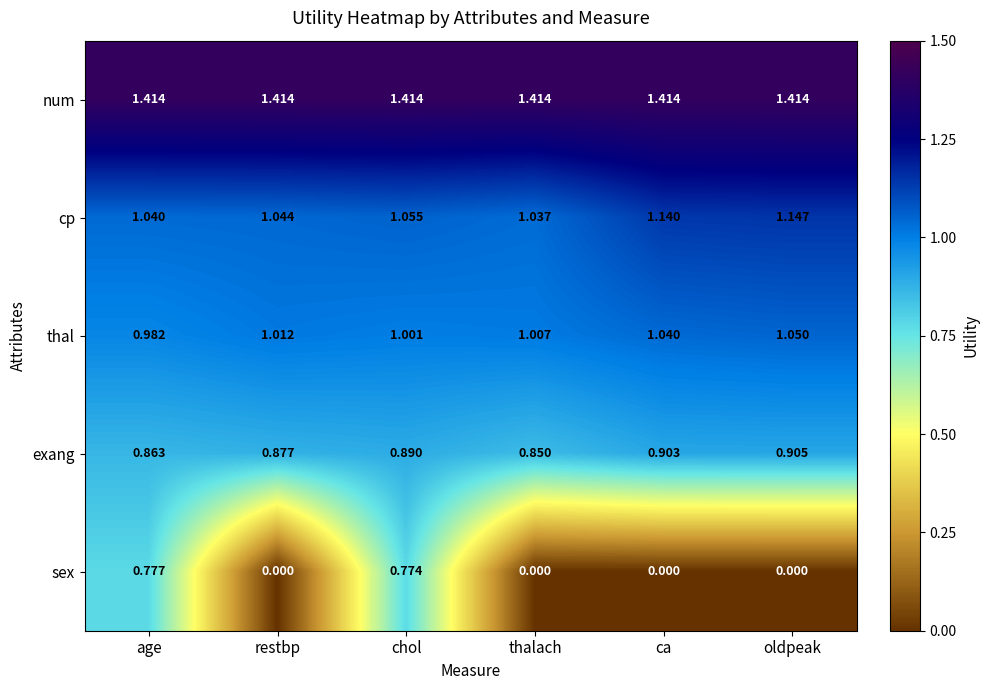

List the series in order of their peak value, highest first.

num, cp, thal, exang, sex